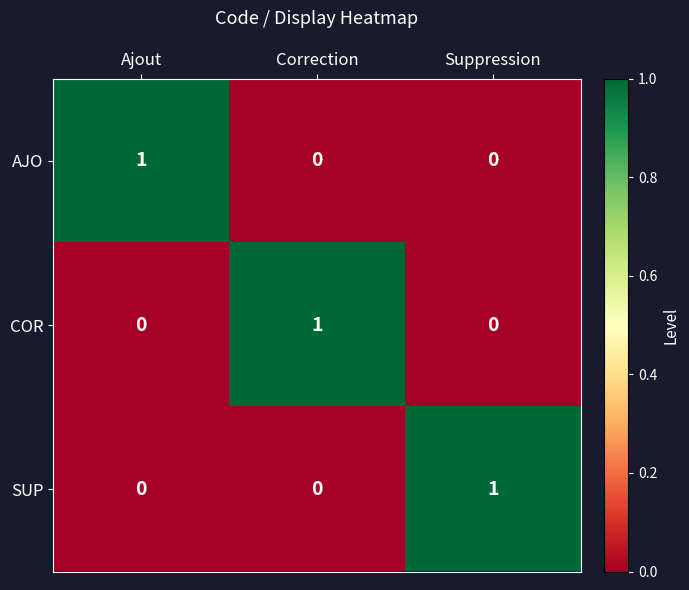

Count the SUP values in the range 0 to 1.

3